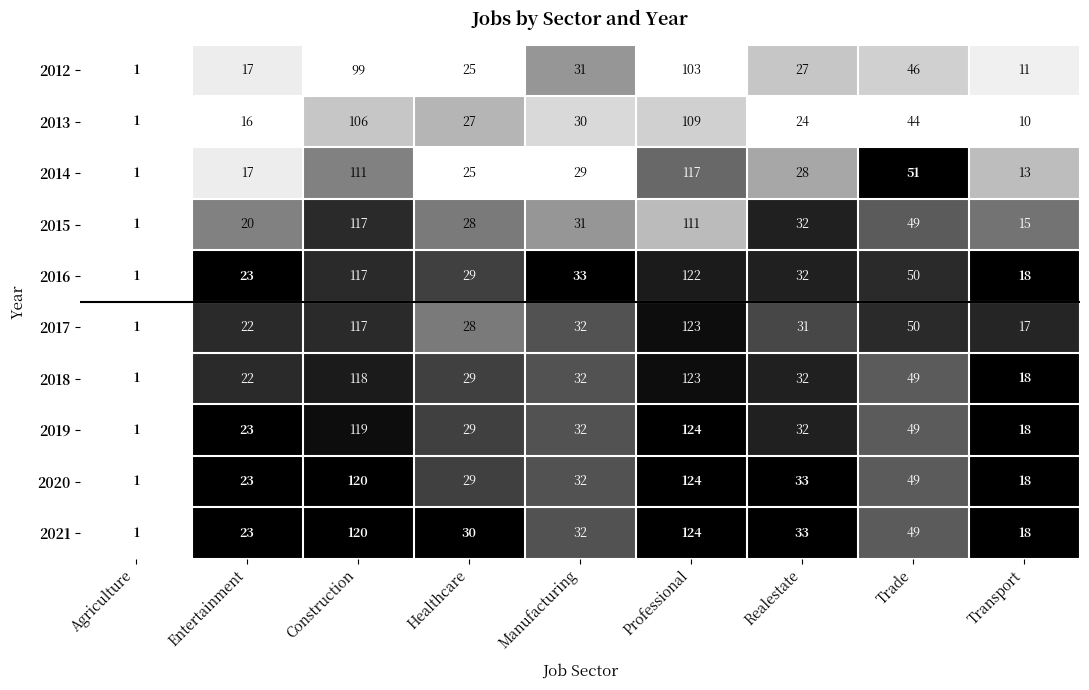

Which series has the largest total across all categories?

2021